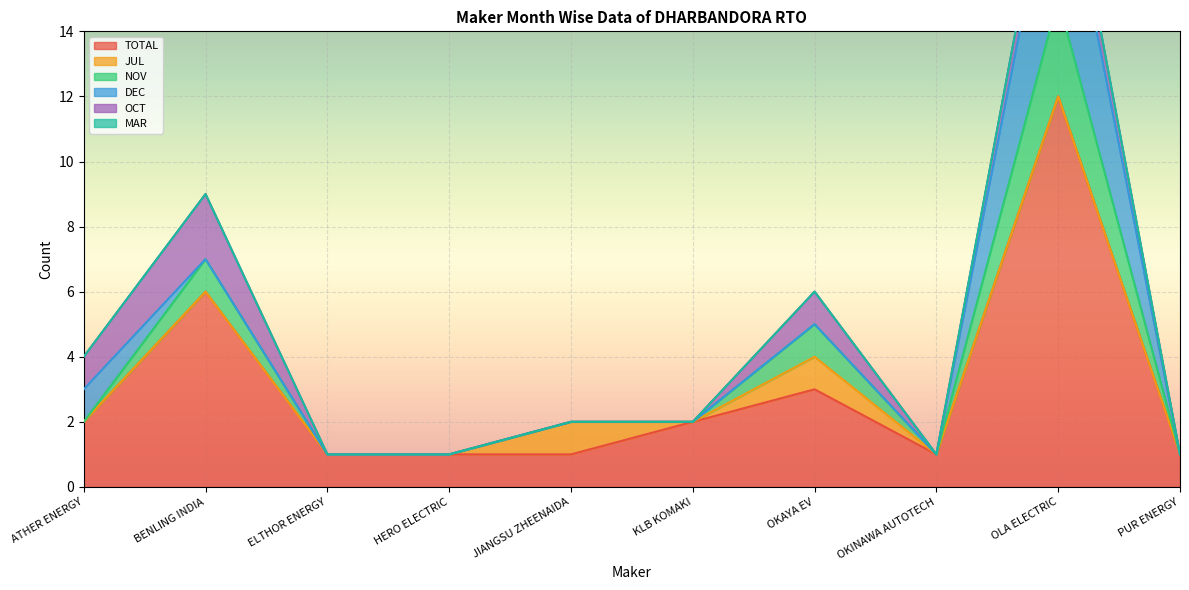

True or false: OCT and NOV intersect in this chart.

False